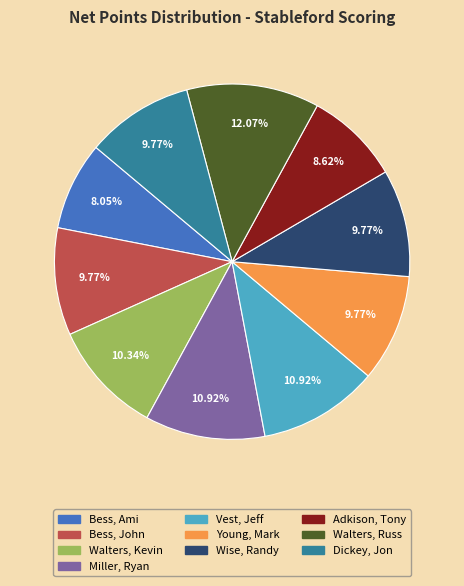

True or false: Vest, Jeff accounts for 11% of the total.

True